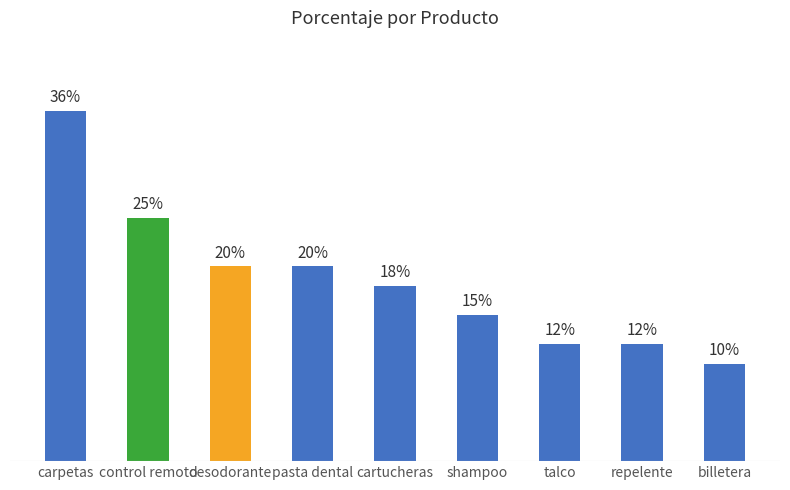

Where is the data nearest to the value 23?

control remoto